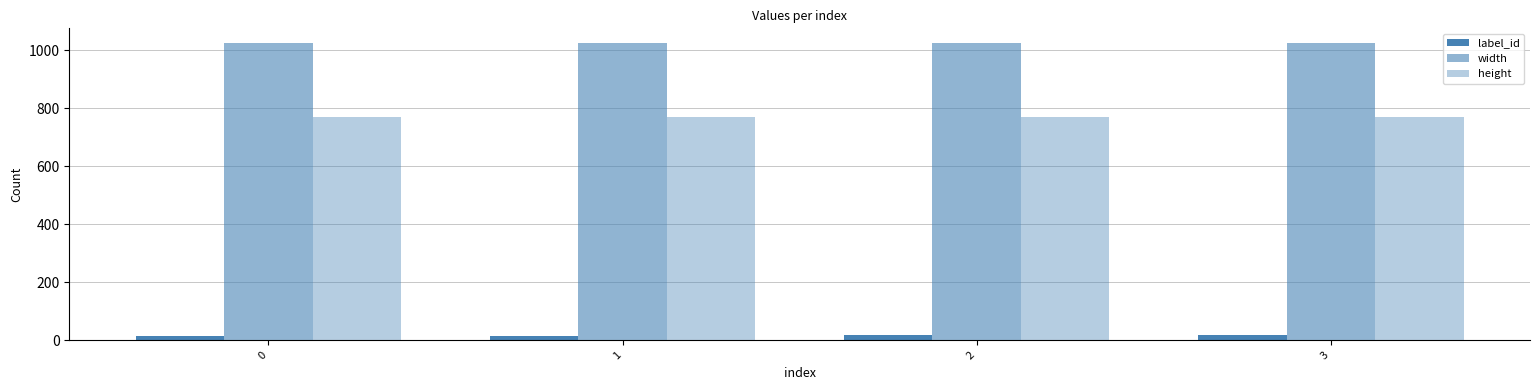

The value of label_id at 2 is 8. True or false?

False